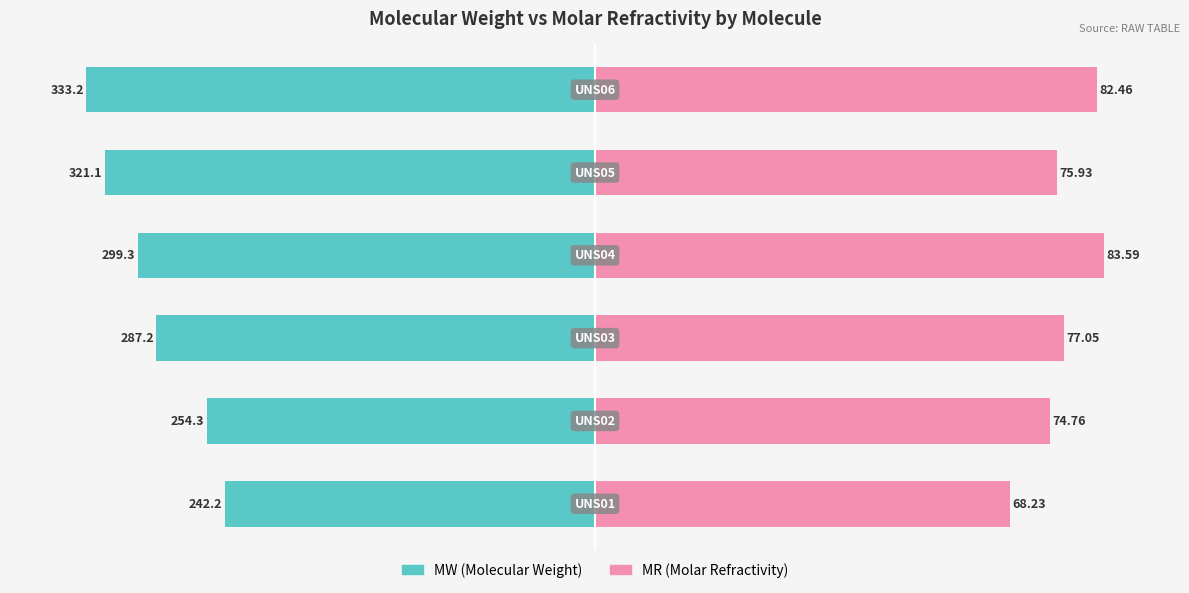

What is the maximum value for MR (normalized %)?

100.0